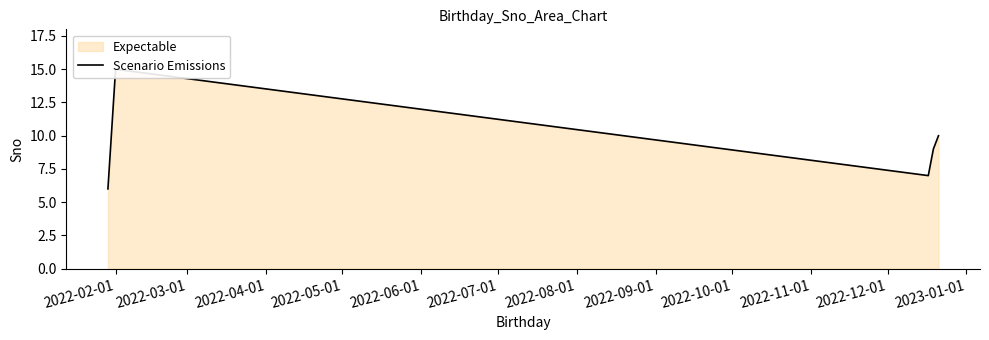

The value at 2022-02-01 is 6. True or false?

True